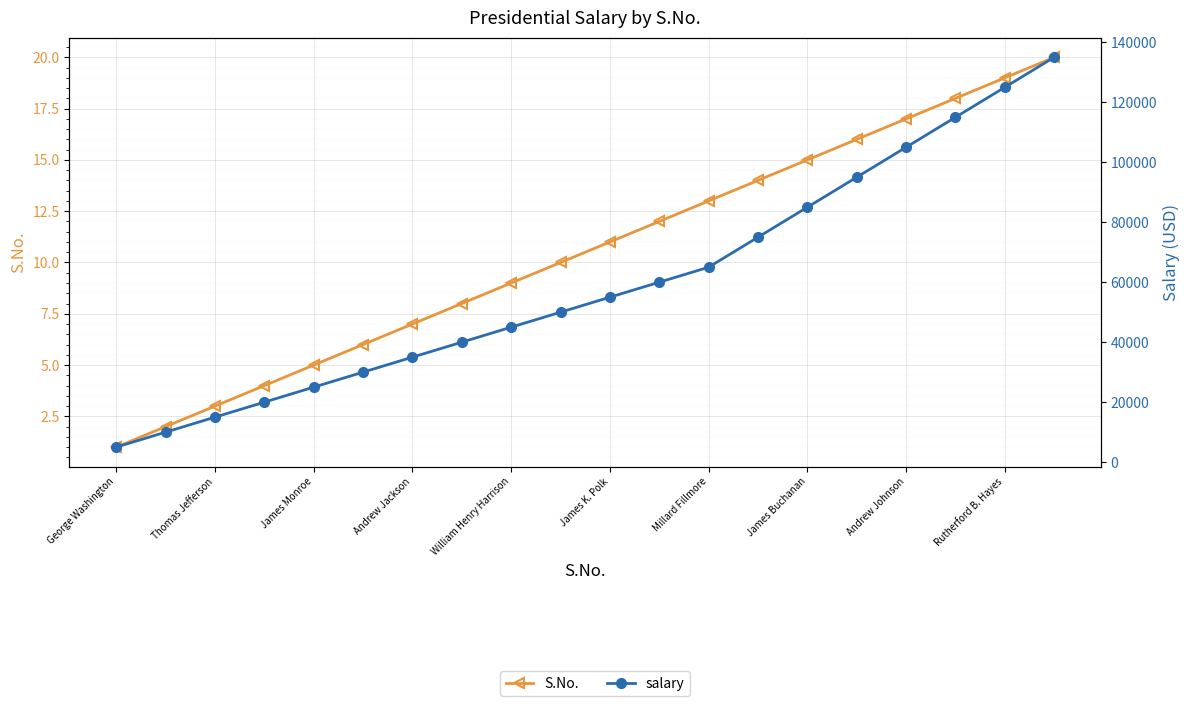

What are all the series names shown in the legend?

S.No., salary